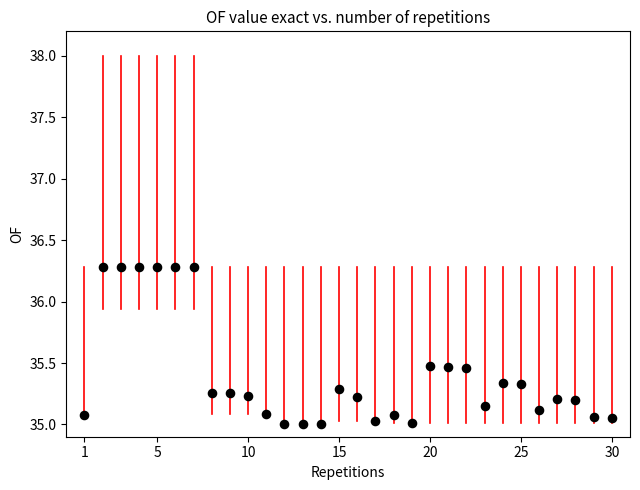

What is the range of X values (max minus min)?

29.0